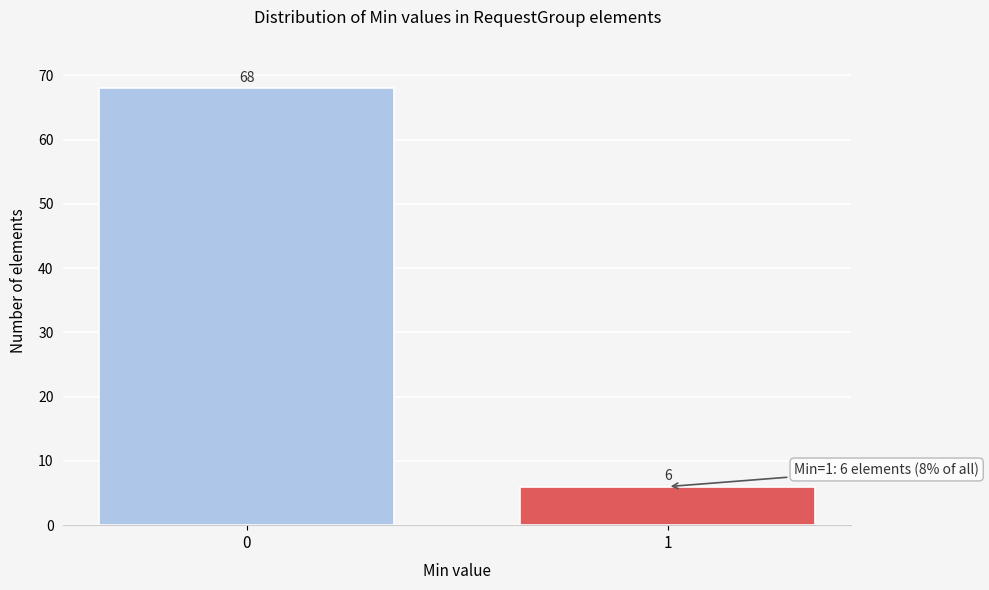

Reading left to right, what are all the values shown in this chart?

0=68	1=6